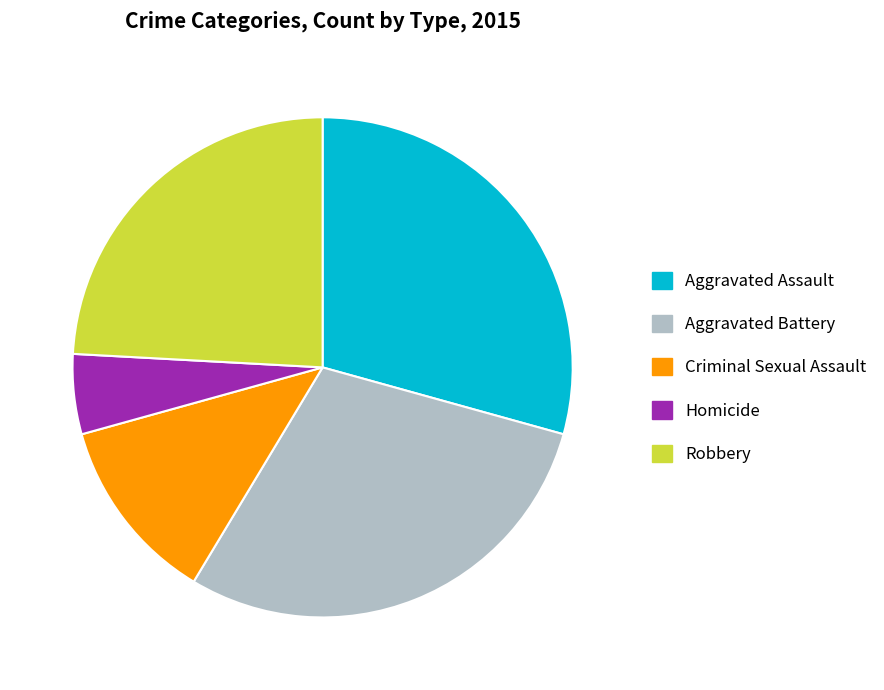

Count the number of slices in the pie.

5